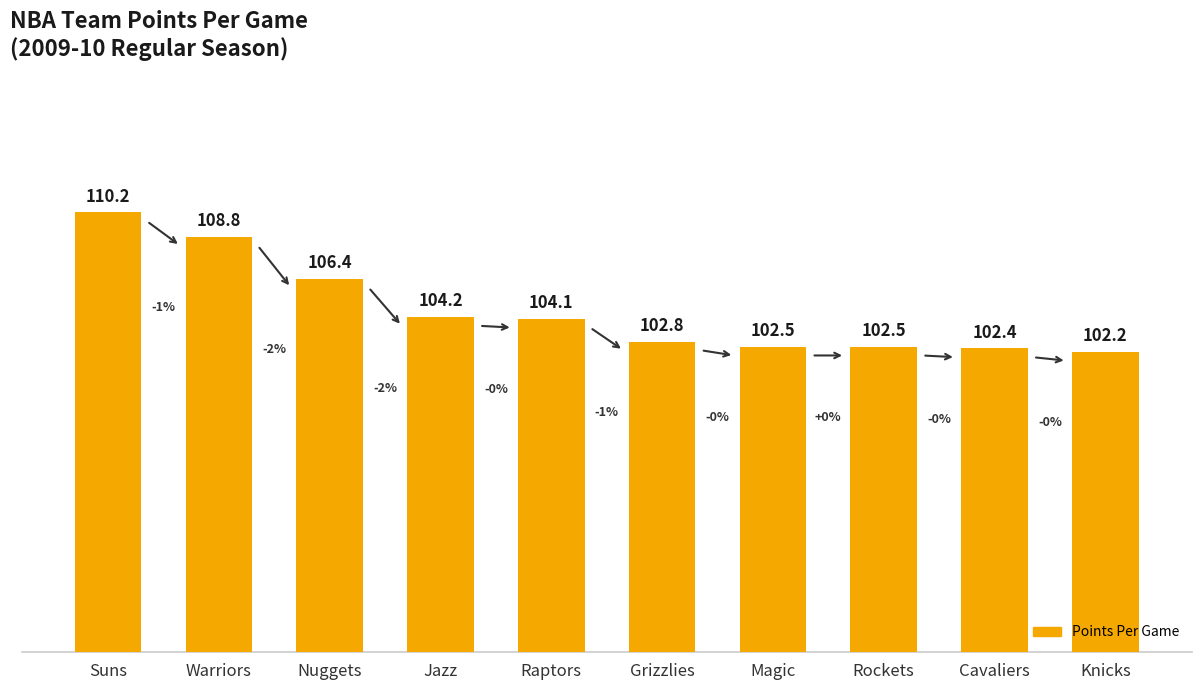

The chart shows a value of 42.1 at Warriors. True or false?

False